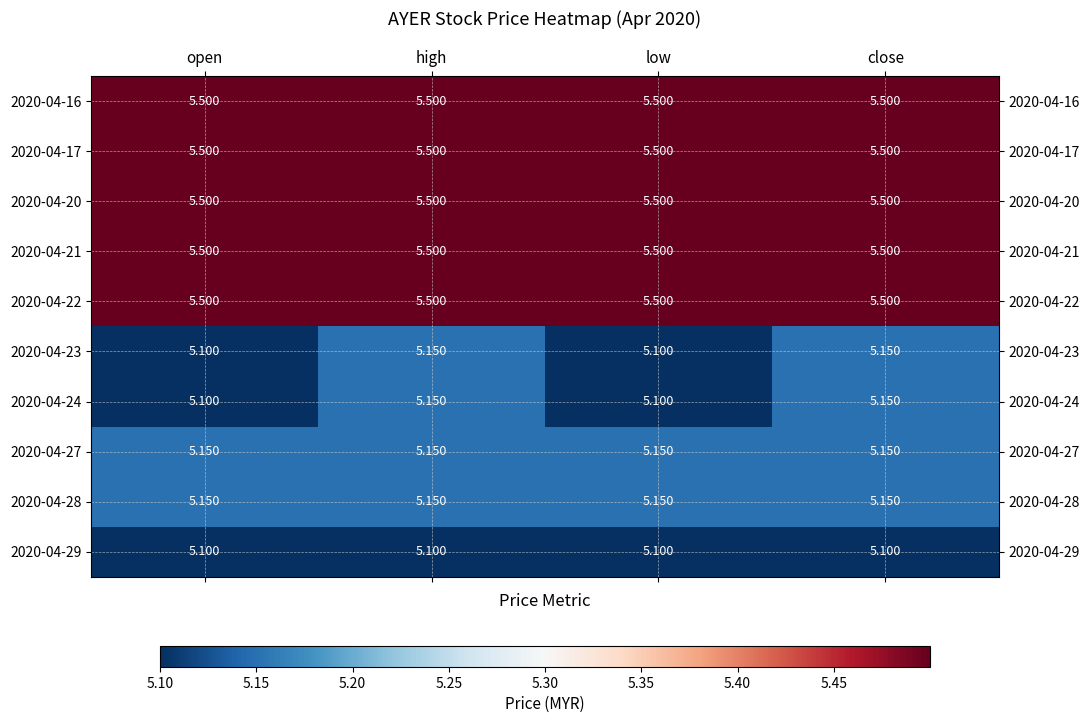

Count the number of data series in this chart.

10